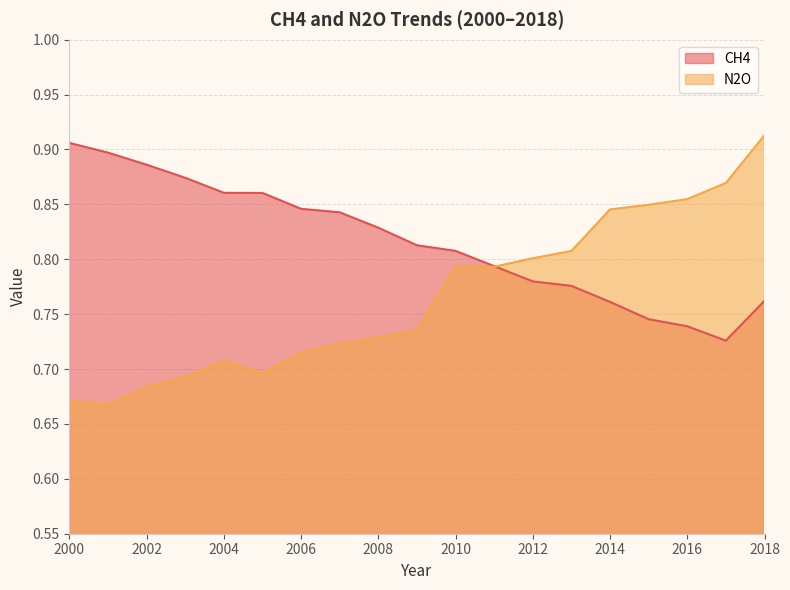

At 2004, list the series in order from largest to smallest.

CH4, N2O